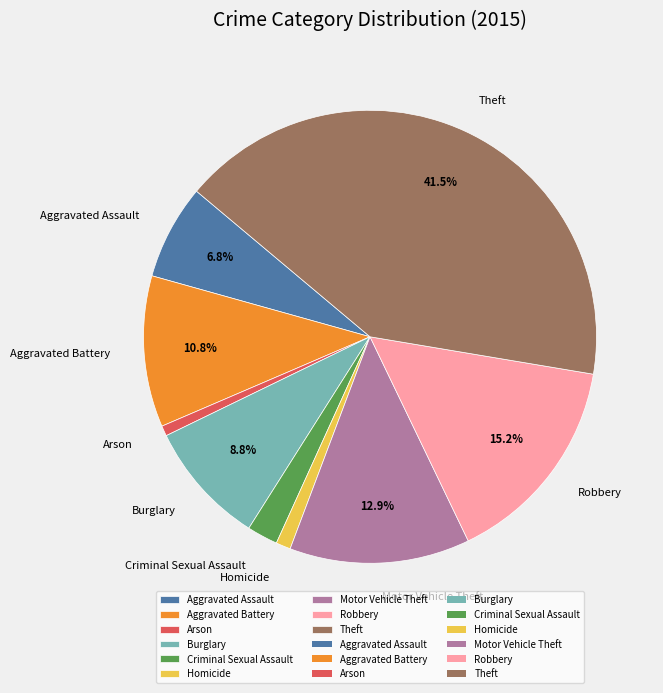

Does any single category account for the majority?

No